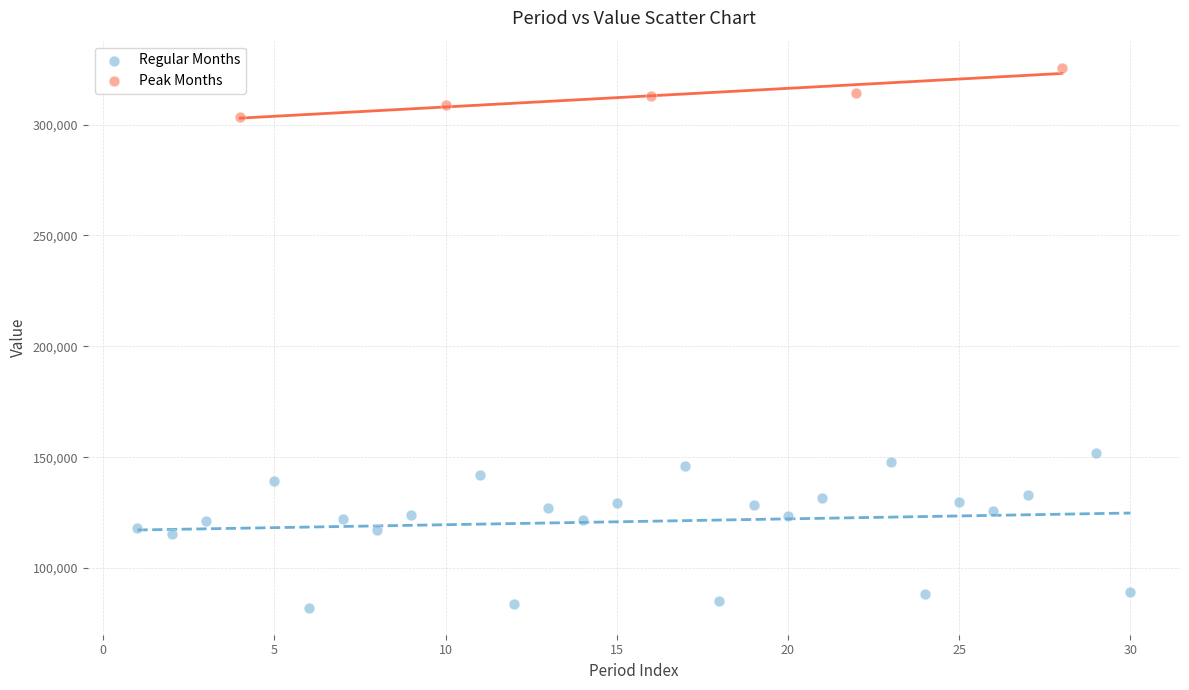

Which series reaches the minimum Y coordinate?

Regular Months